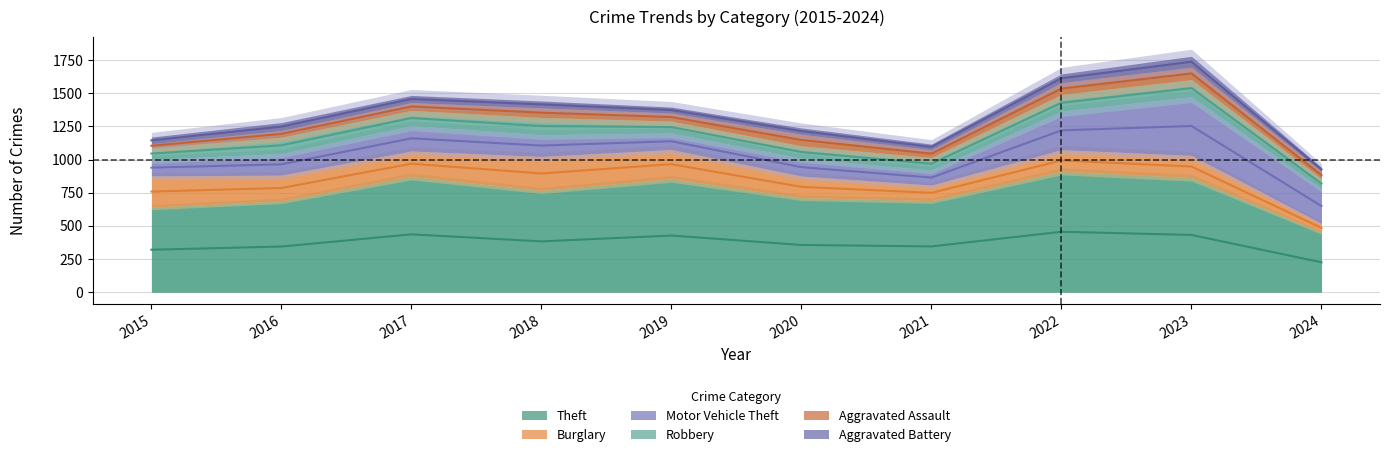

How many lines are shown in the chart?

6